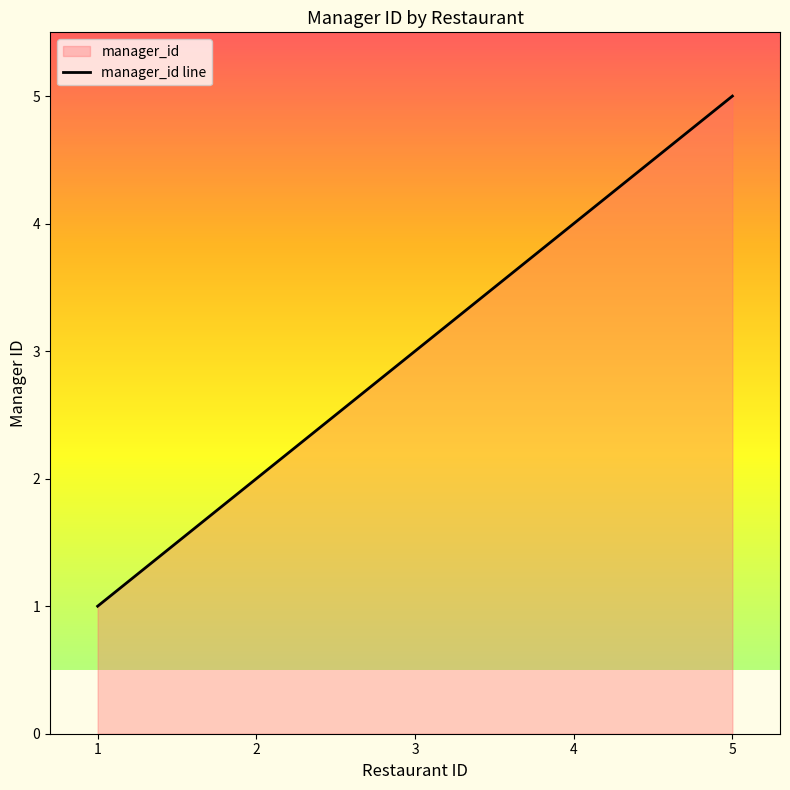

The value at 5 is 2. True or false?

False